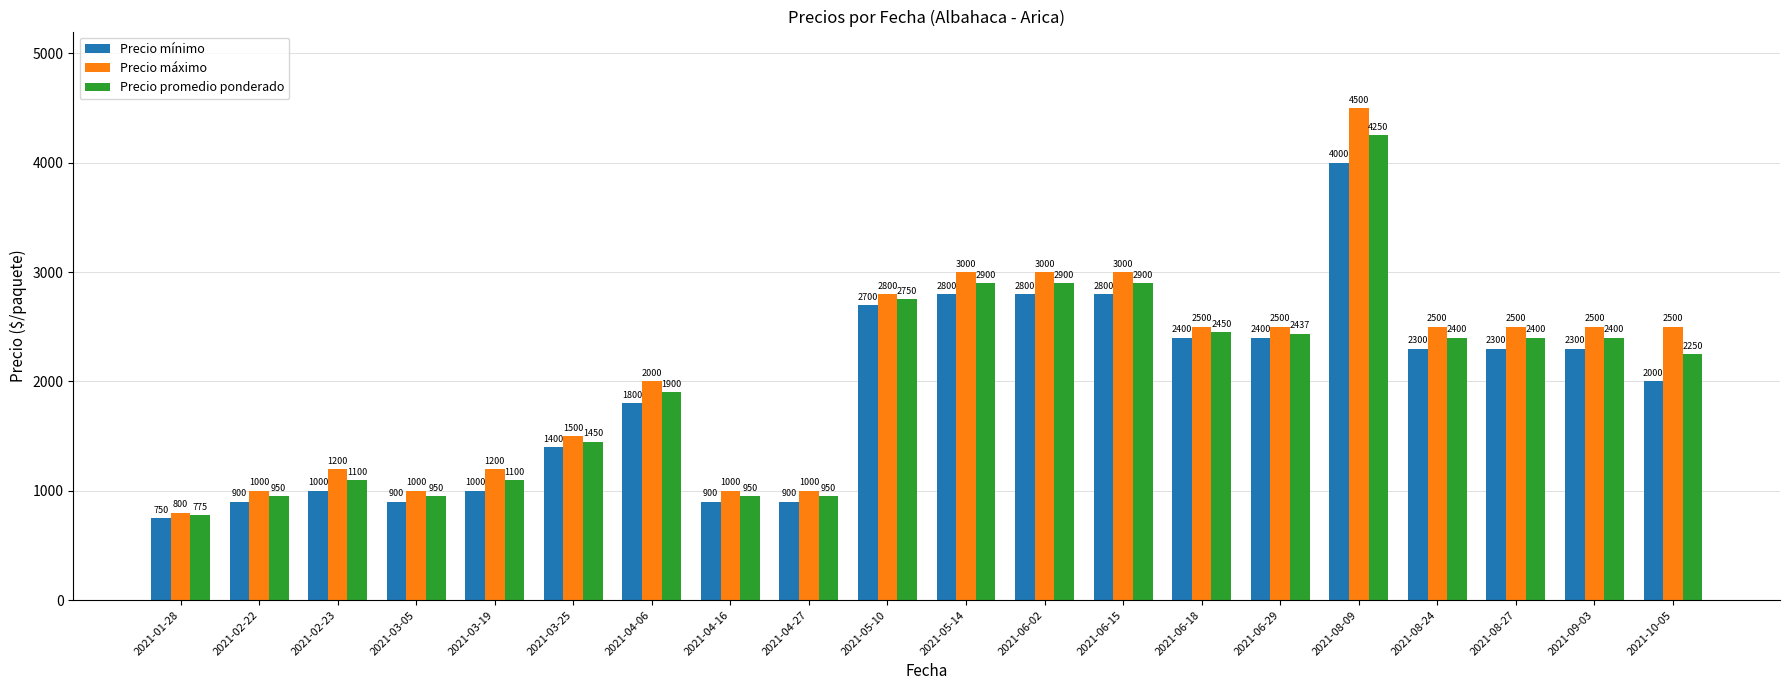

Which label corresponds to the largest value in the chart?

2021-08-09